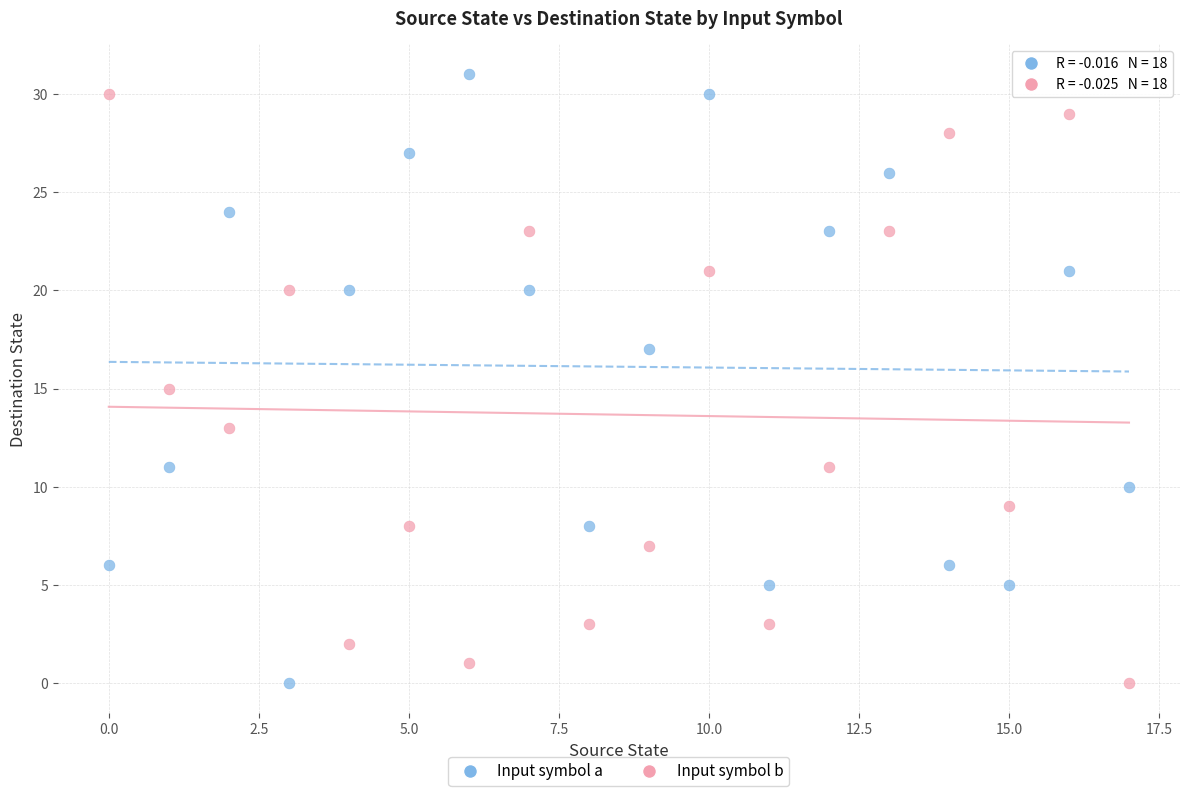

Across all data points, what is the range of Y values (max minus min)?

31